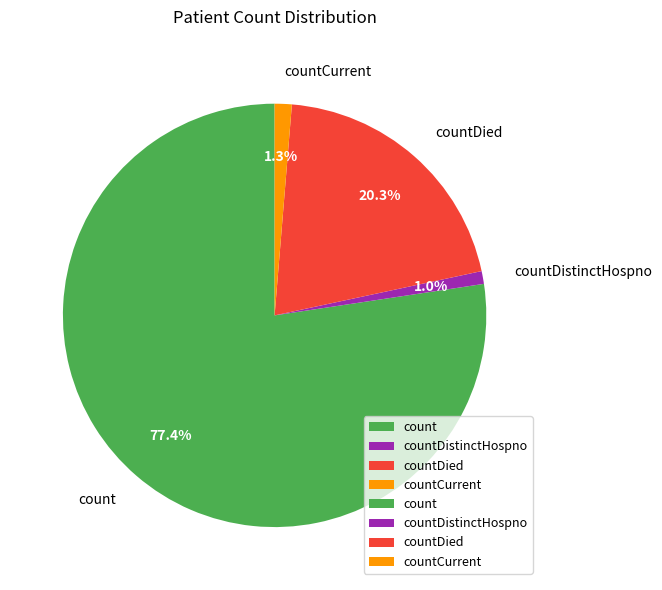

True or false: countCurrent accounts for 15% of the total.

False